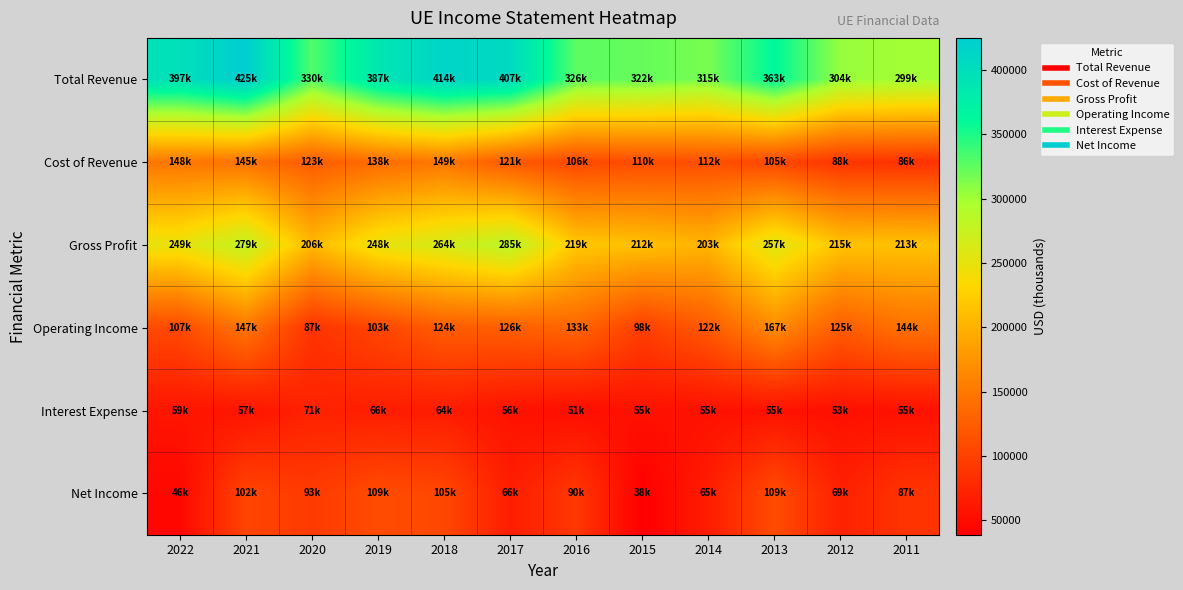

Which series has the largest total across all categories?

Total Revenue